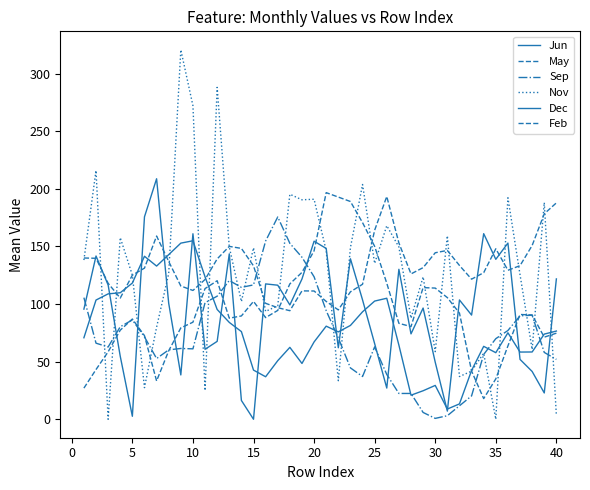

What is the difference between the second highest and second lowest values in the May series?

165.8